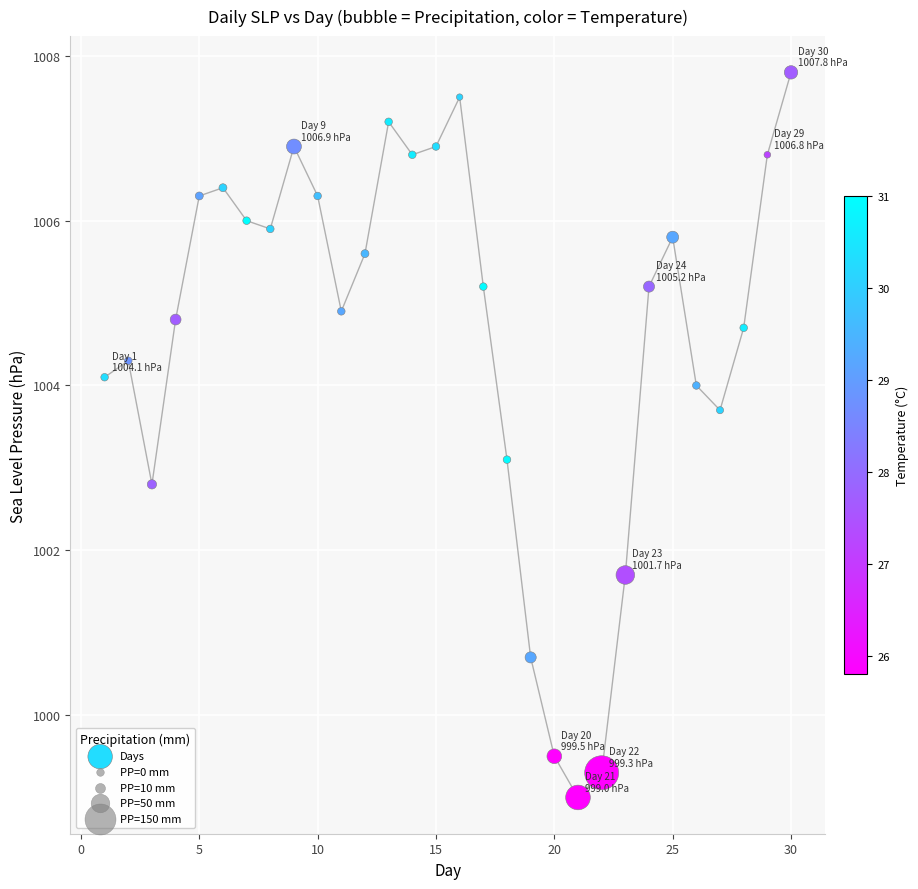

What Y value in the scatter plot is closest to 1003?

1003.1